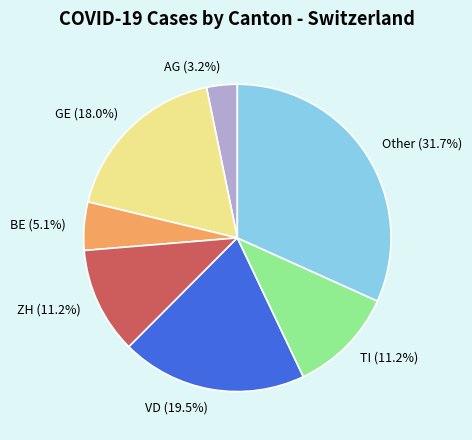

Which slice is the largest?

Other